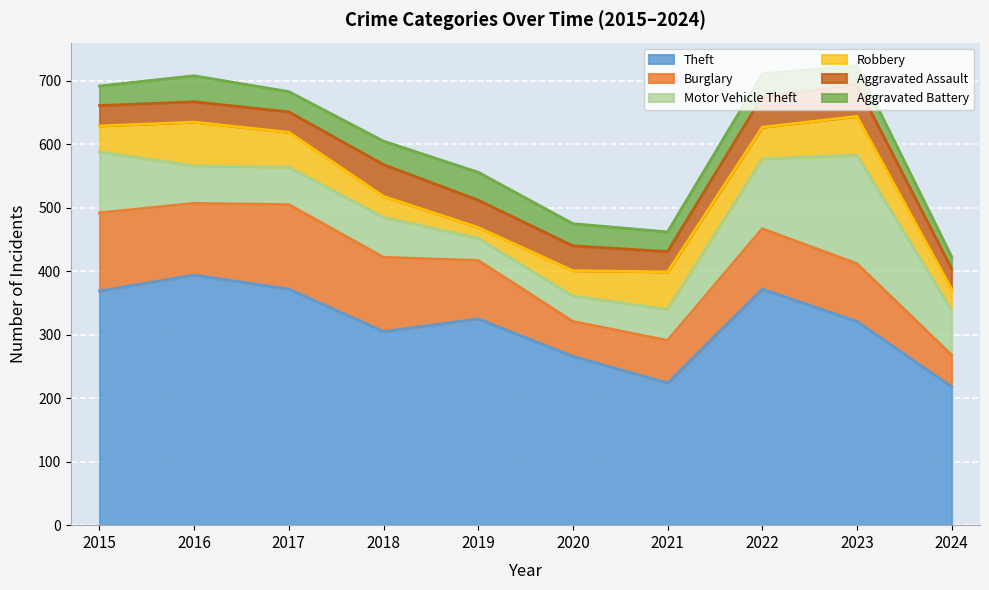

True or false: Aggravated Battery and Aggravated Assault cross at least once.

True